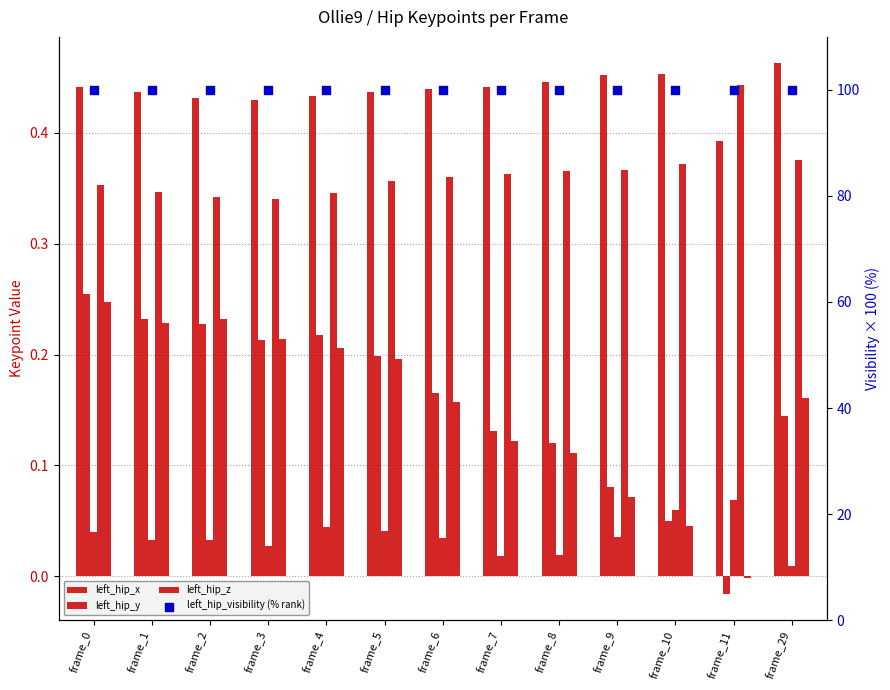

Is the value of left_hip_y at frame_5 greater than the value of right_hip_x at frame_7?

No